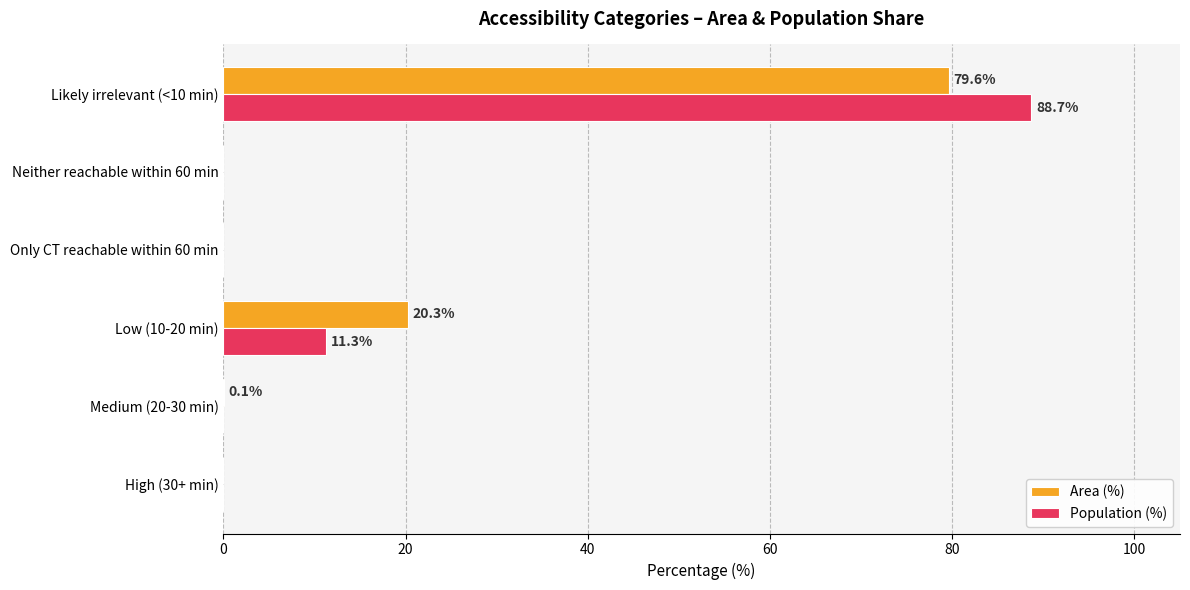

At which category is the sum across all series the highest?

Likely irrelevant (<10 min)